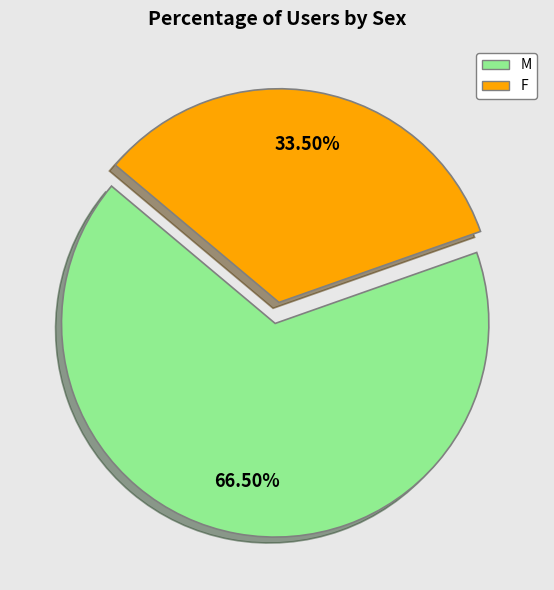

Is F the majority of the pie?

No